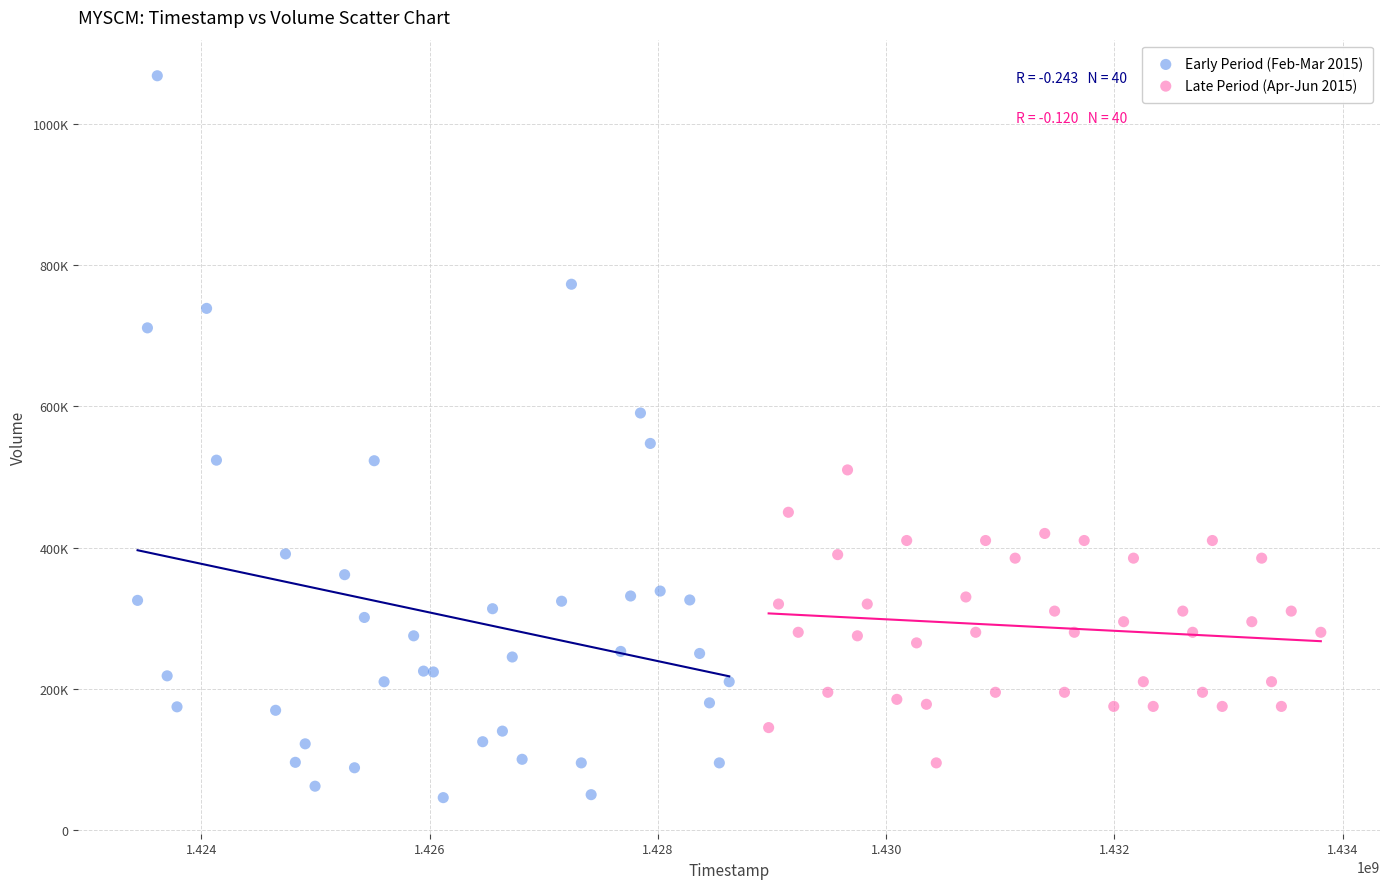

Which series has the widest spread of Y values?

Early Period (Feb-Mar 2015)